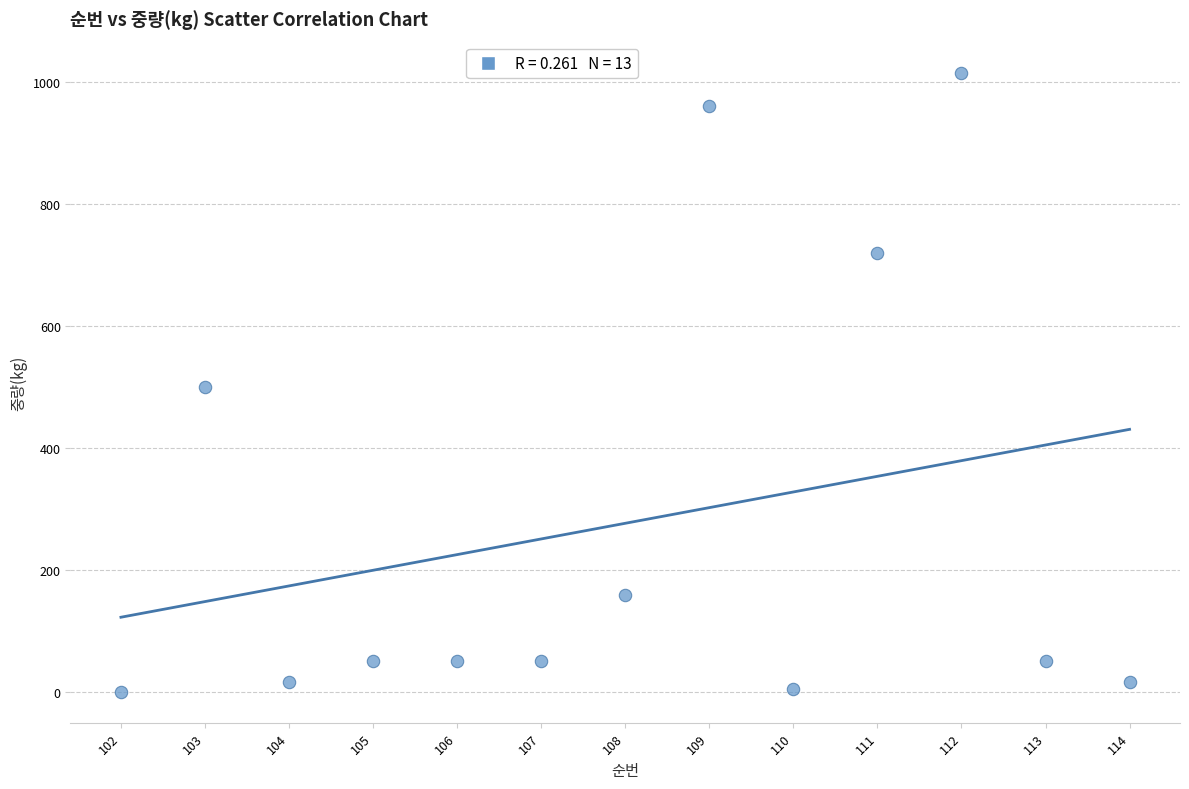

What is the range of Y values (max minus min)?

1014